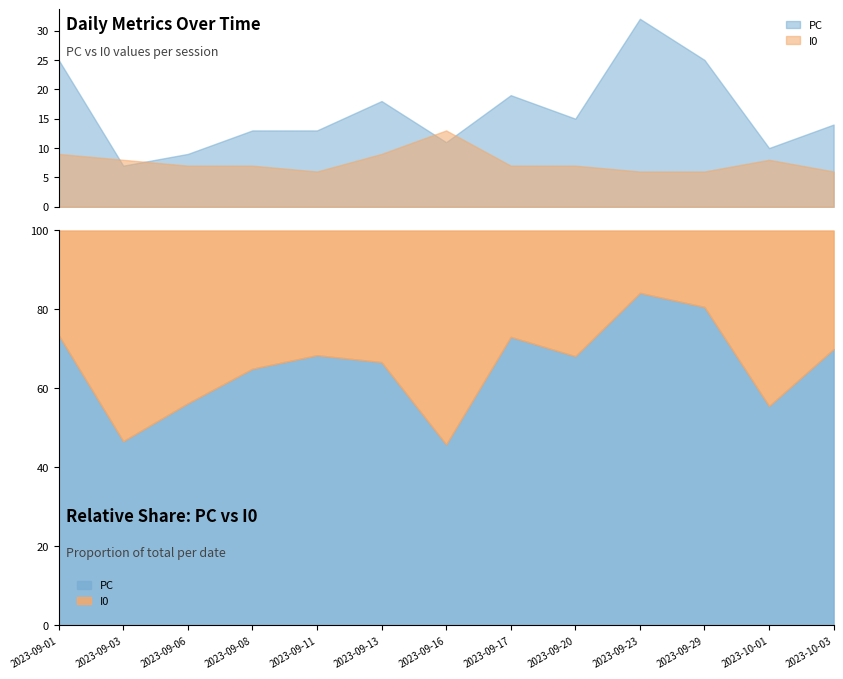

Read the I0 value at 2023-09-01.

9